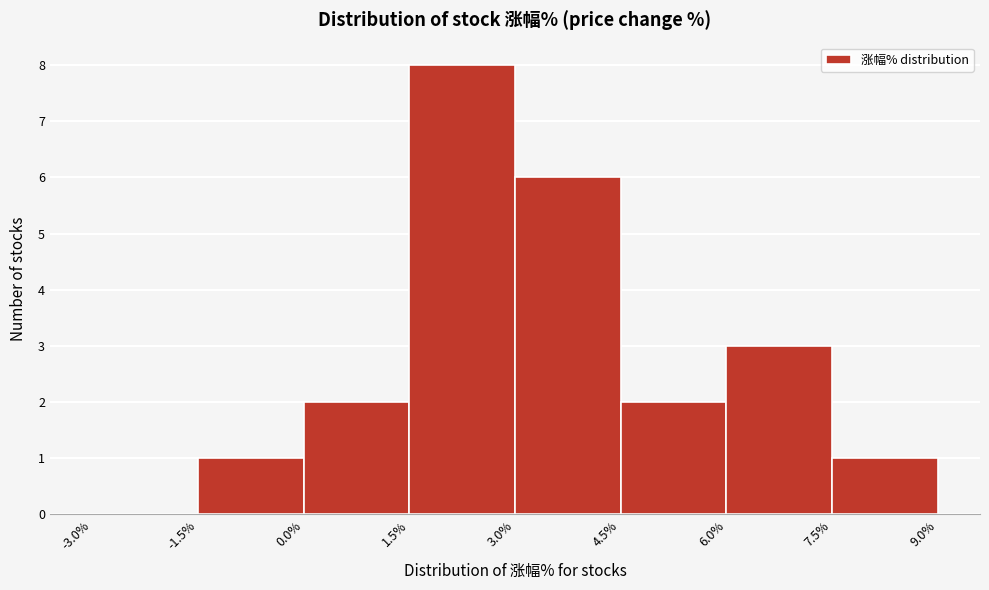

Which range on the x-axis has the tallest bar?

1.5% to 3.0%